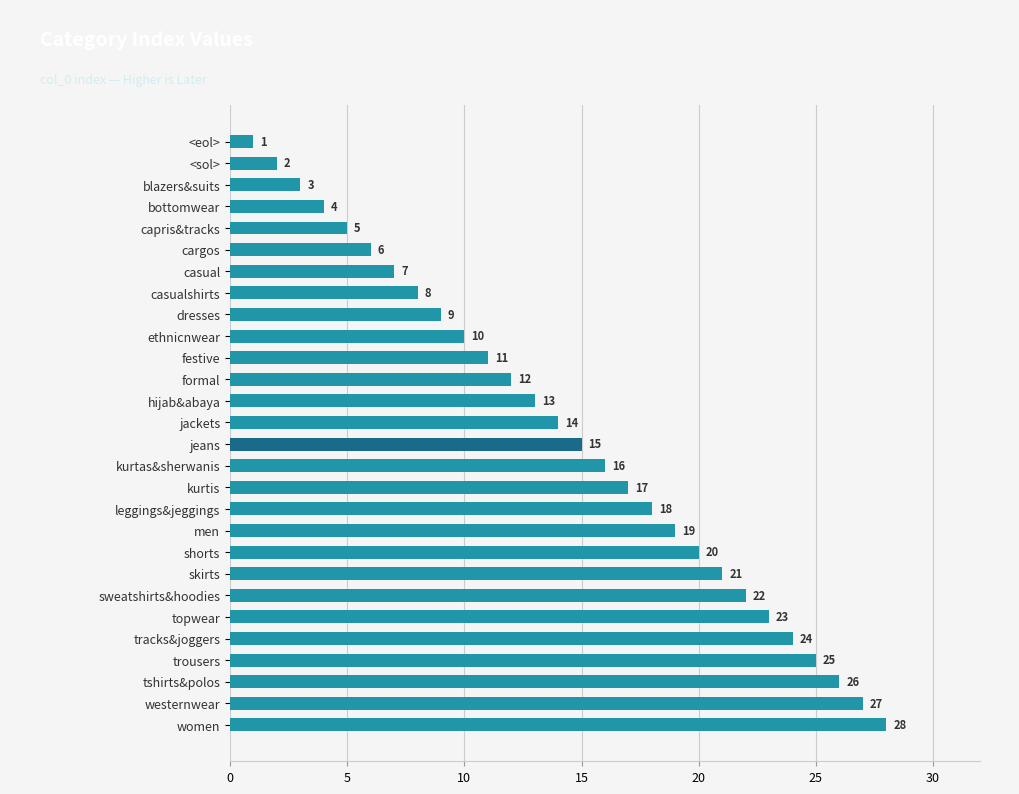

List the labels in order of value, smallest first.

<eol>, <sol>, blazers&suits, bottomwear, capris&tracks, cargos, casual, casualshirts, dresses, ethnicnwear, festive, formal, hijab&abaya, jackets, jeans, kurtas&sherwanis, kurtis, leggings&jeggings, men, shorts, skirts, sweatshirts&hoodies, topwear, tracks&joggers, trousers, tshirts&polos, westernwear, women